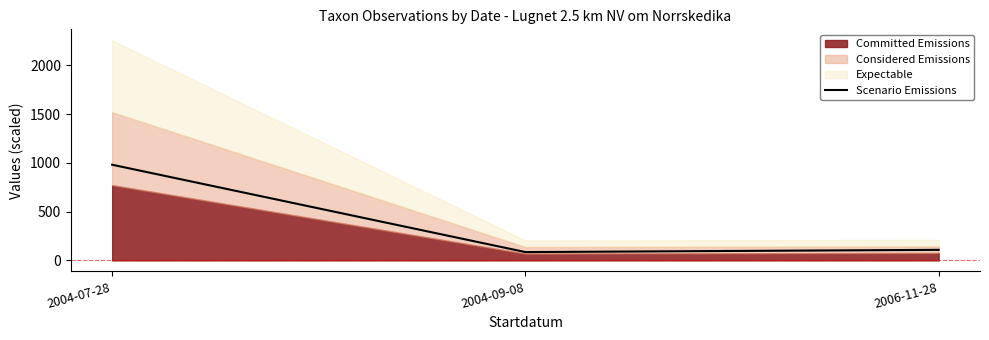

True or false: the data shows 980.3 at 2004-07-28.

True